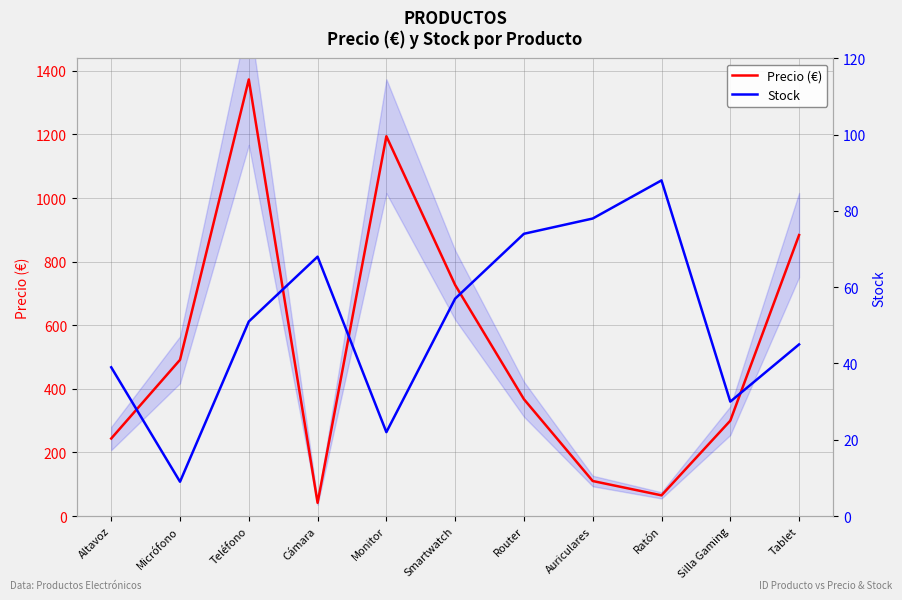

What is the difference between the maximum and minimum values in the Stock series?

79.0